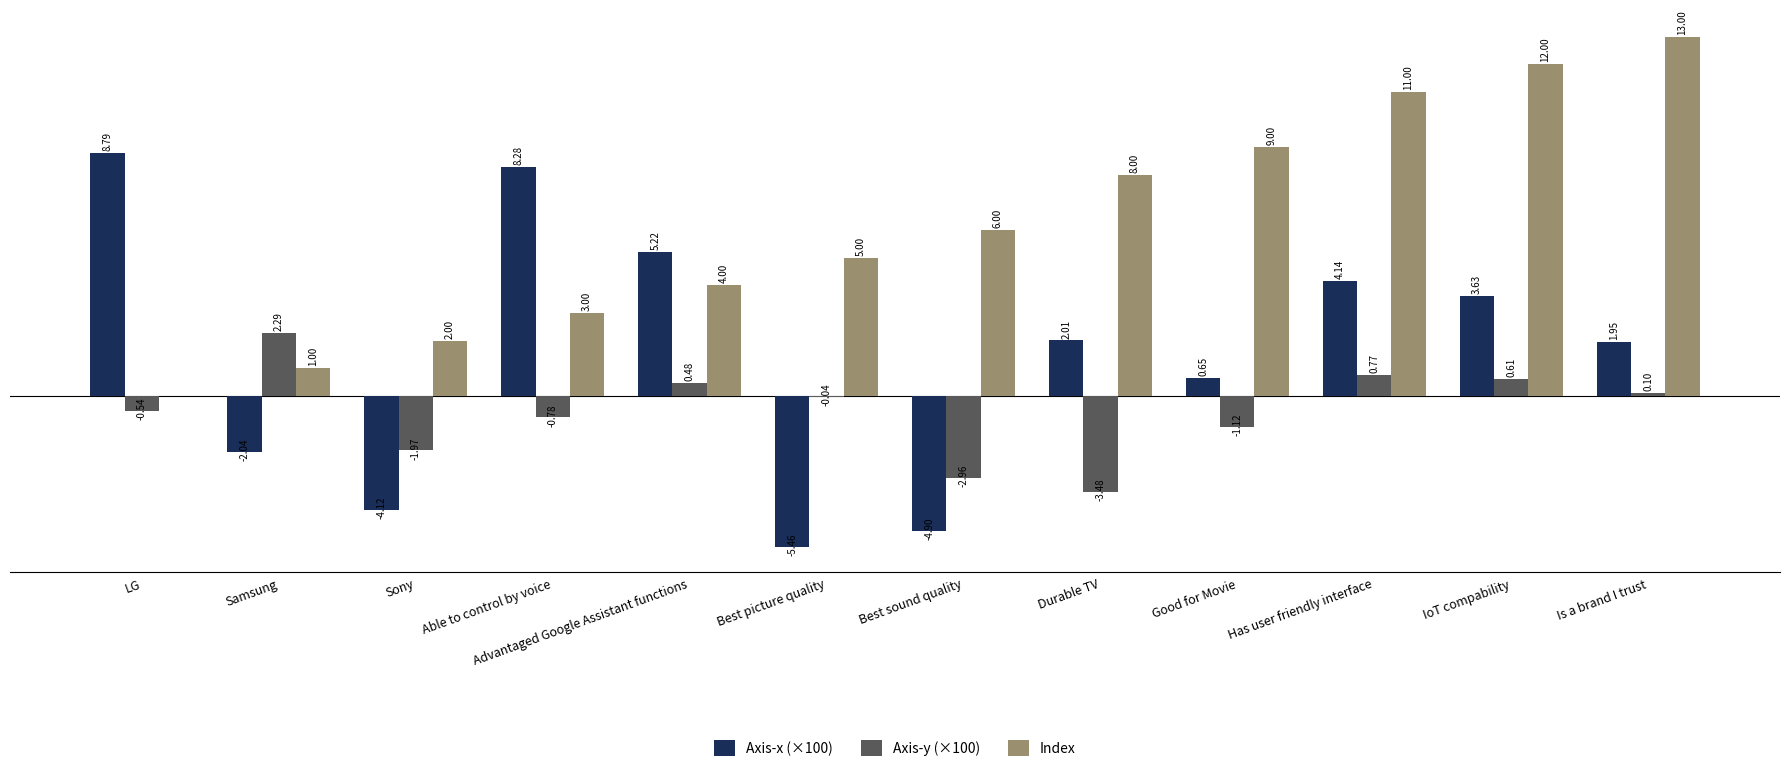

Between Durable TV and Is a brand I trust, which series saw the biggest shift?

Index